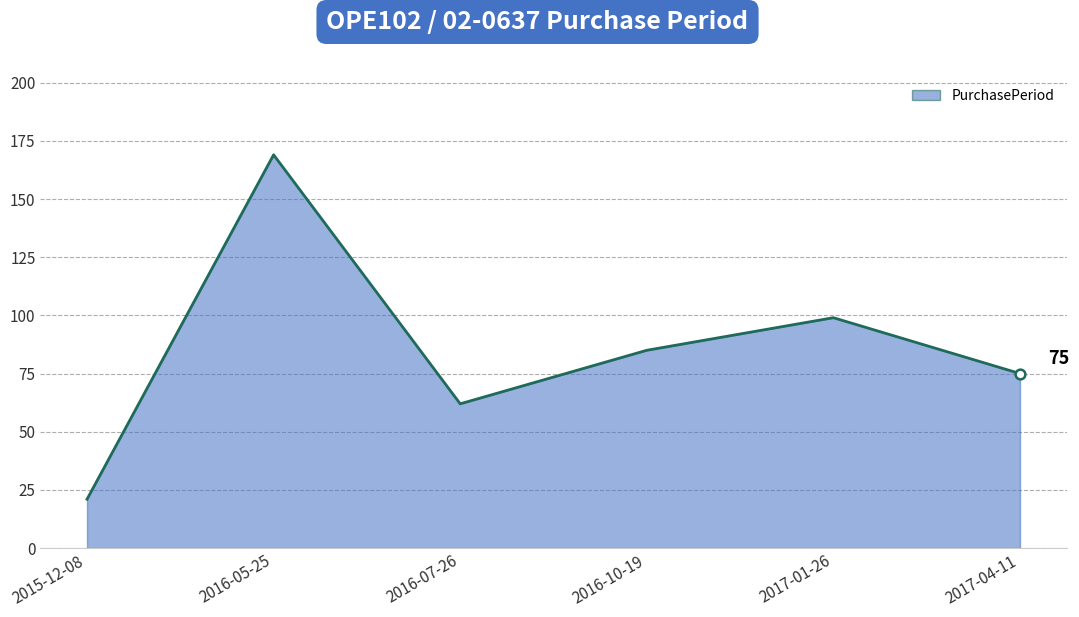

The value at 2016-05-25 is 68. True or false?

False